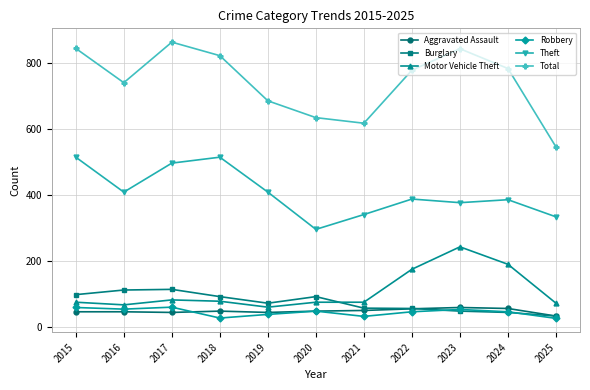

Where does the Burglary series first go above 72?

2015